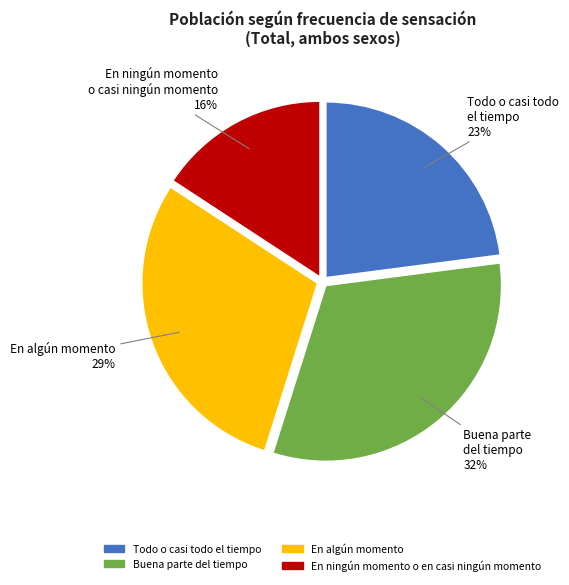

Is the sum of Buena parte del tiempo and En ningún momento o en casi ningún momento greater than half?

No